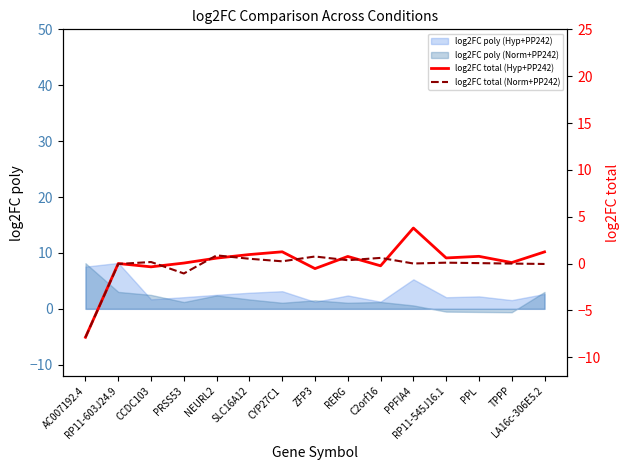

How many lines are shown in the chart?

2